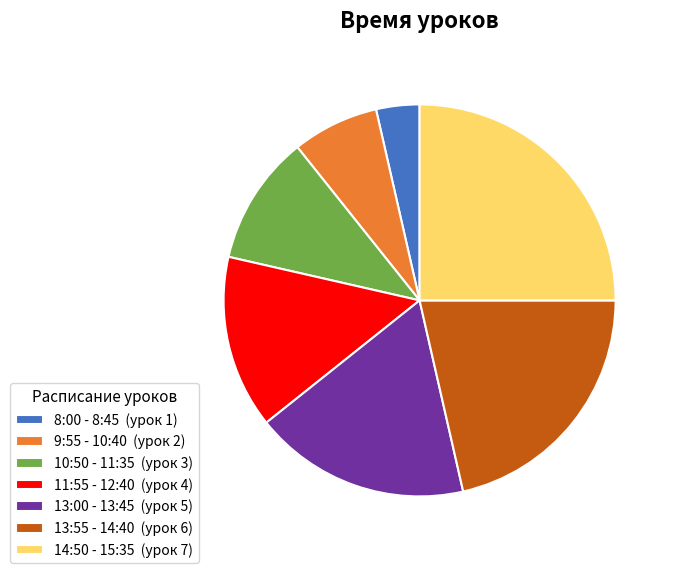

Is it true that 8:00 - 8:45 is 4% of the pie?

True